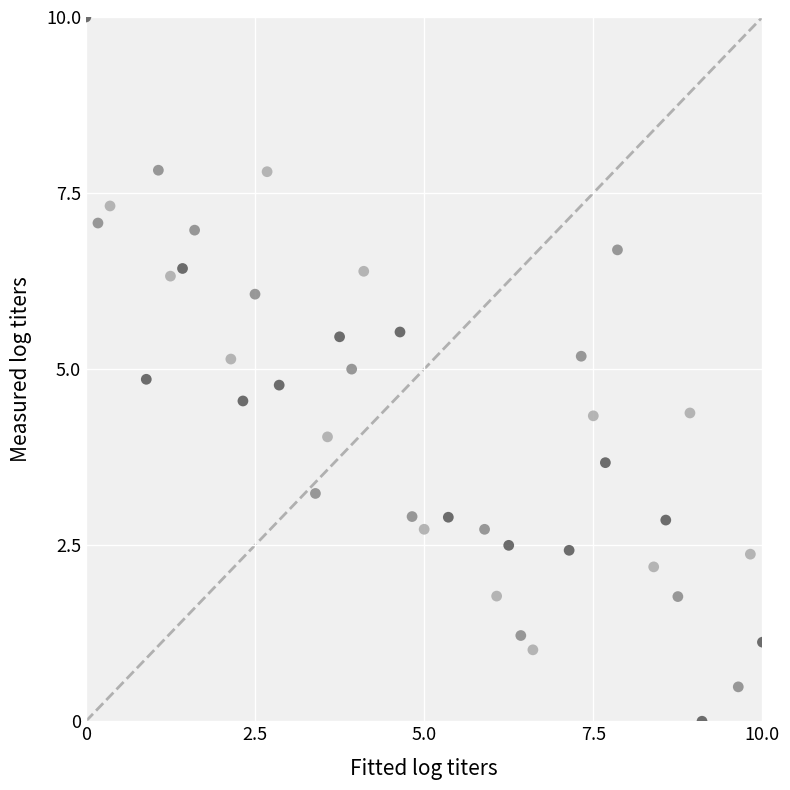

What is the range of Y values (max minus min)?

10.0